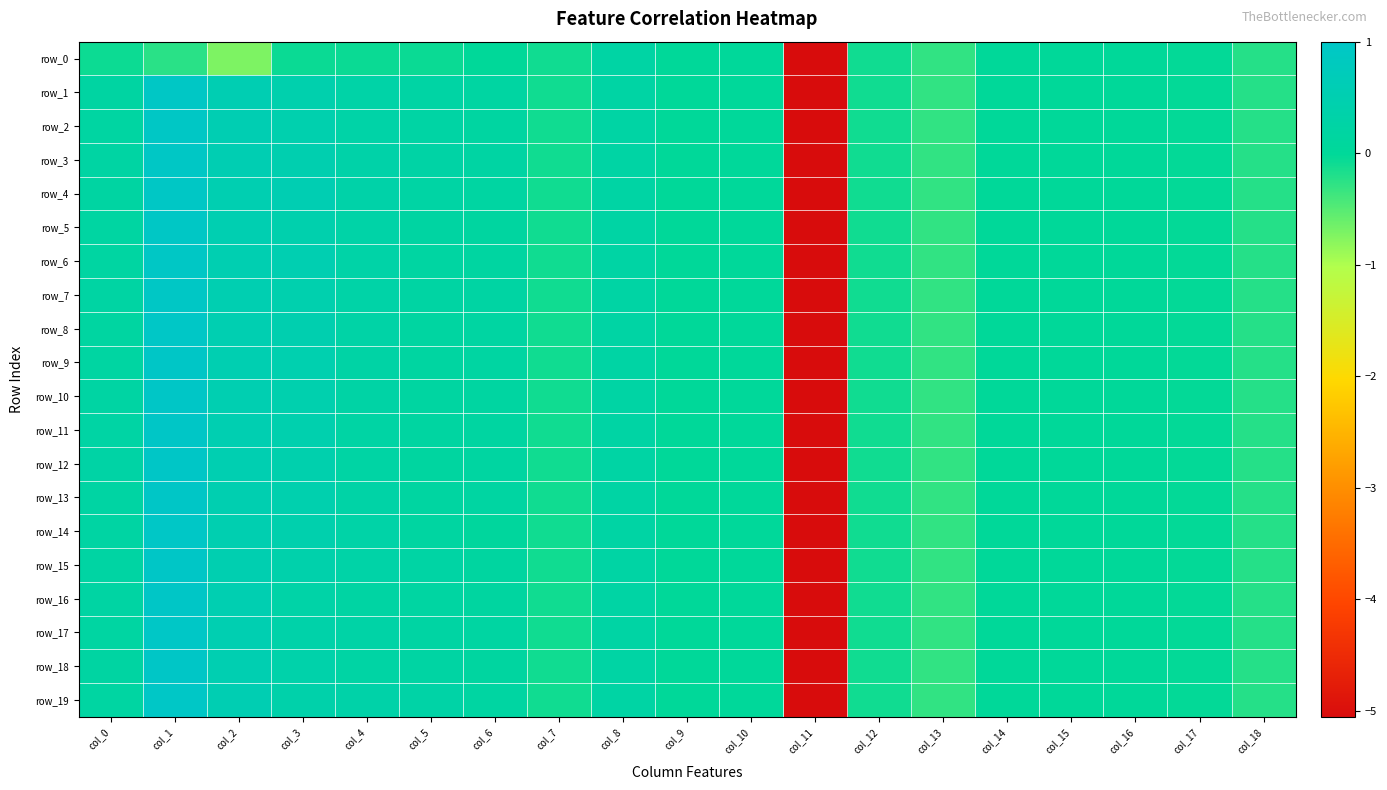

At which category is the sum across all series the highest?

col_1